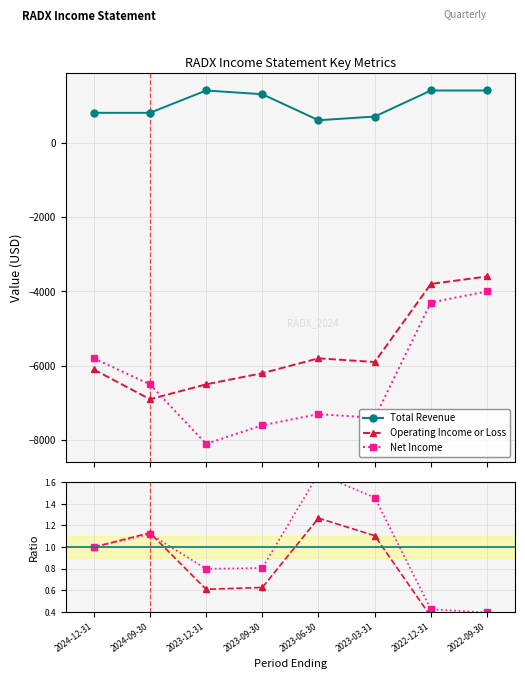

Is it true that Net Income equals 0.2 at 2024-12-31?

False